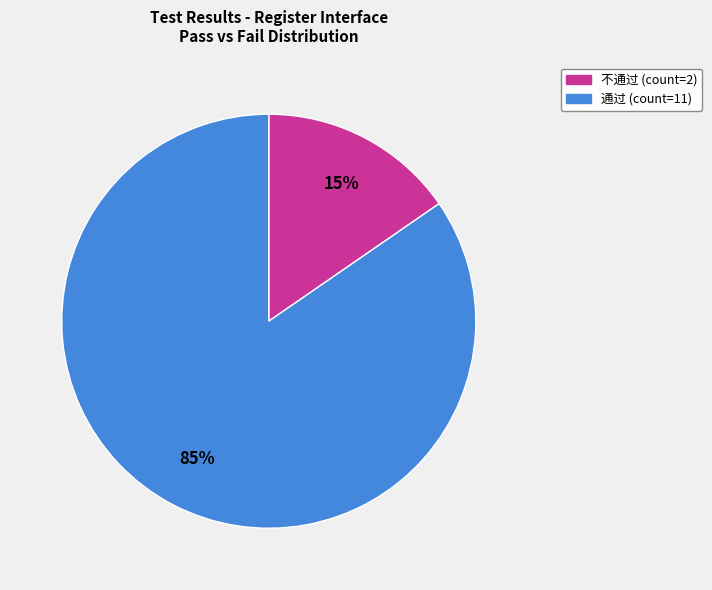

Which category accounts for the majority?

通过